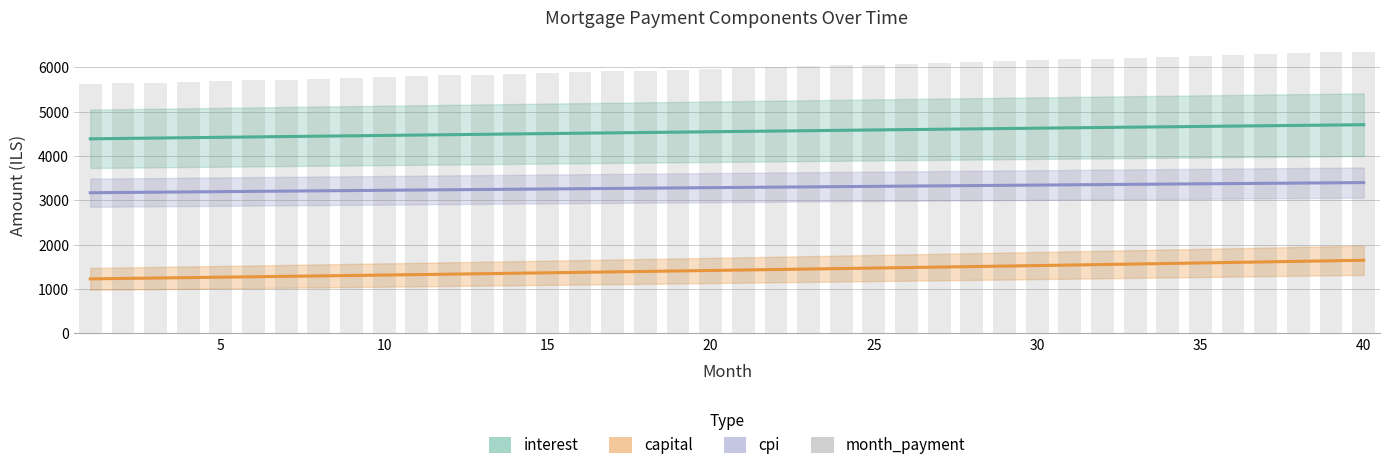

What is the maximum value shown in the chart?

6356.1